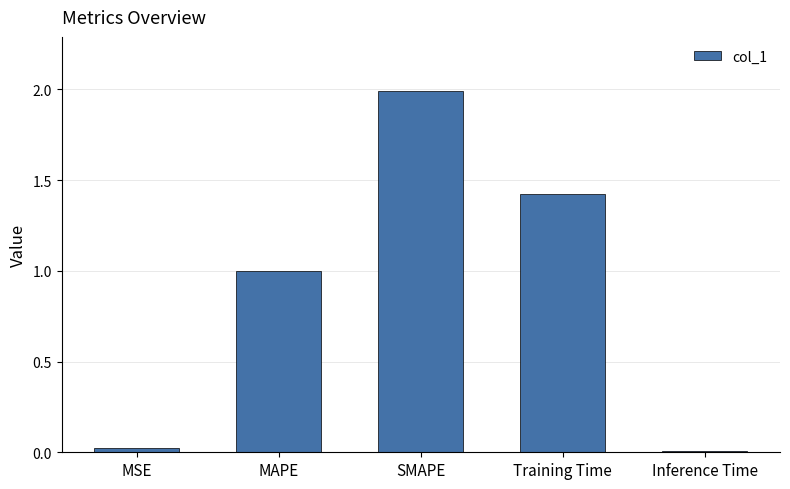

Between Training Time and MAPE, which is larger?

Training Time